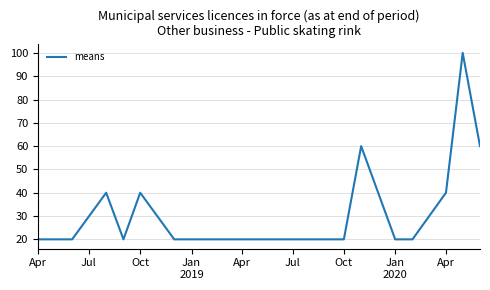

What is the difference between the maximum and minimum values?

80